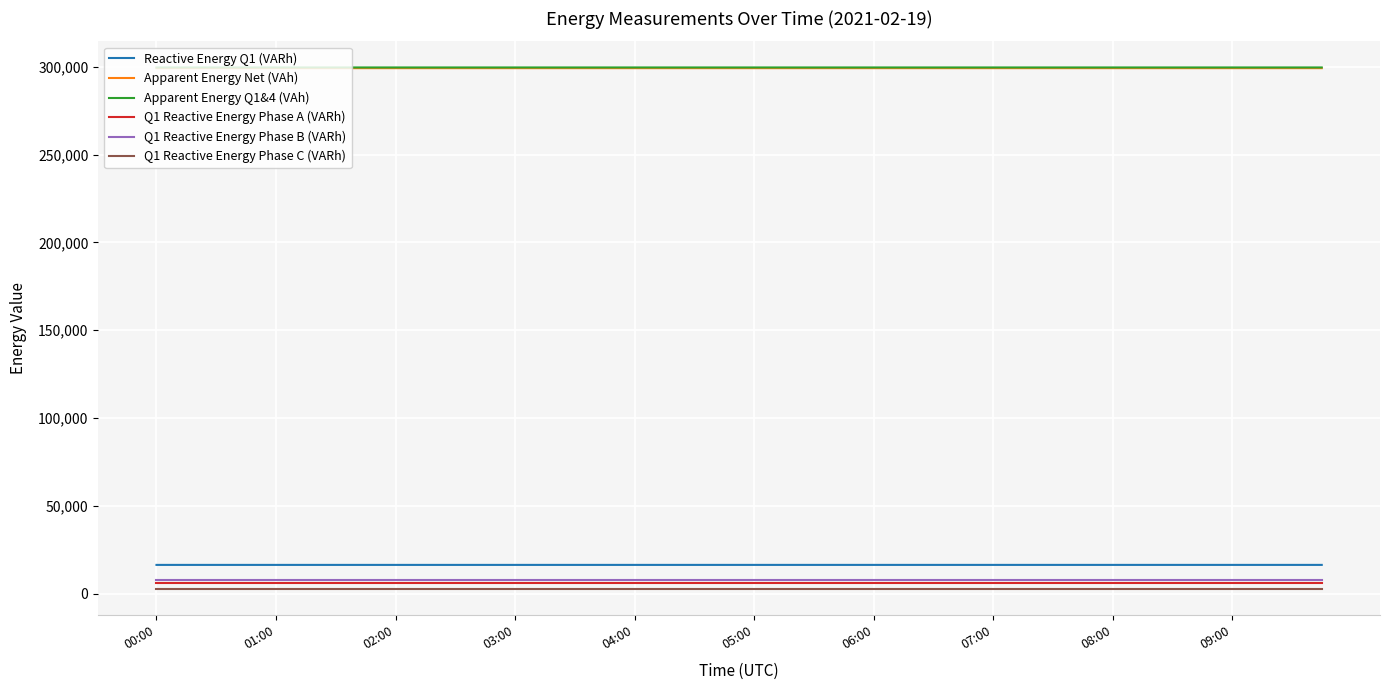

What is the greatest value displayed?

299660.2